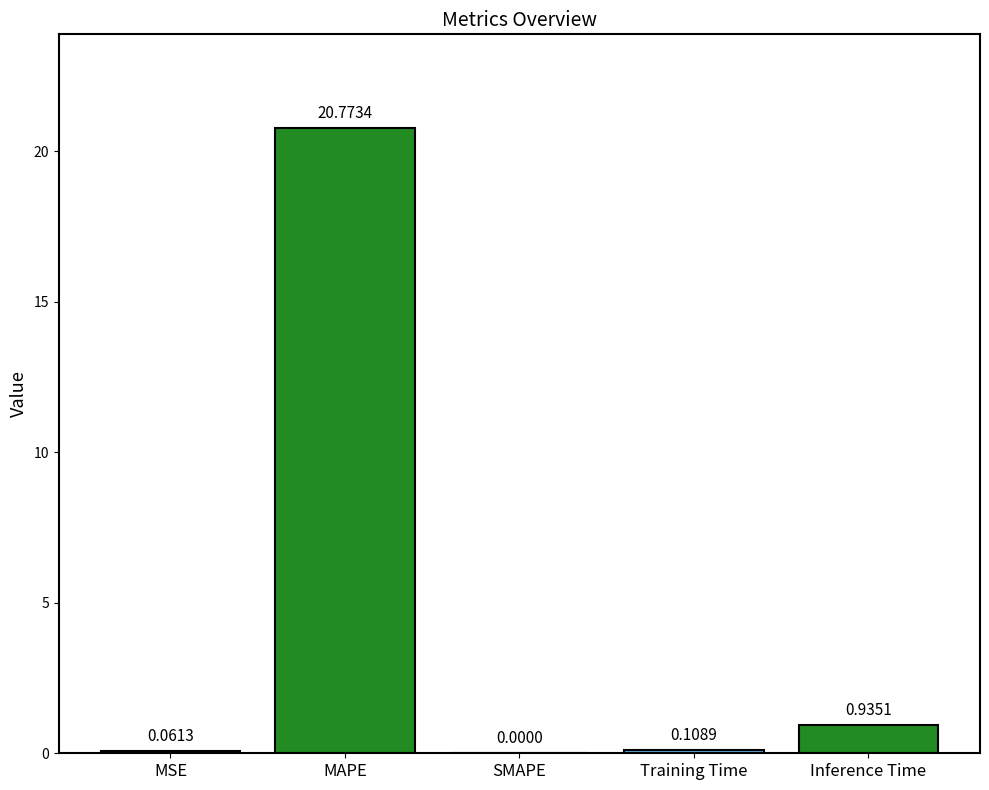

How many values exceed 0?

4